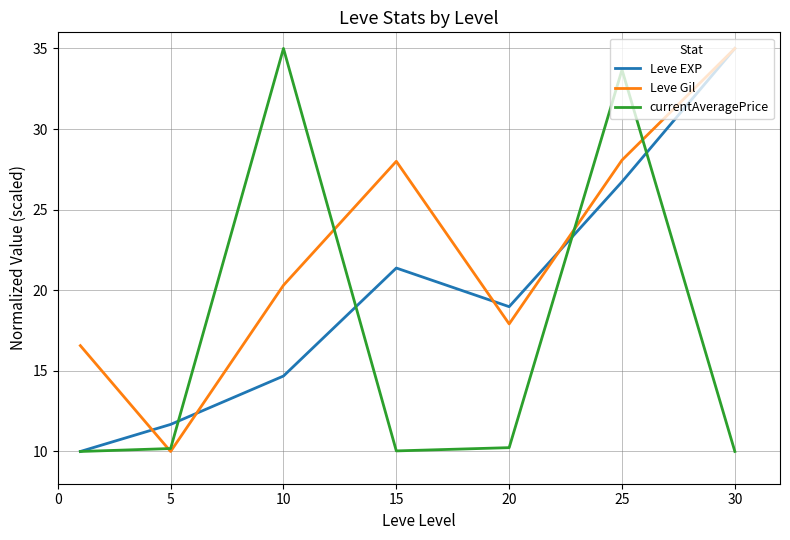

List the series in order of their overall mean, lowest first.

currentAveragePrice, Leve EXP, Leve Gil